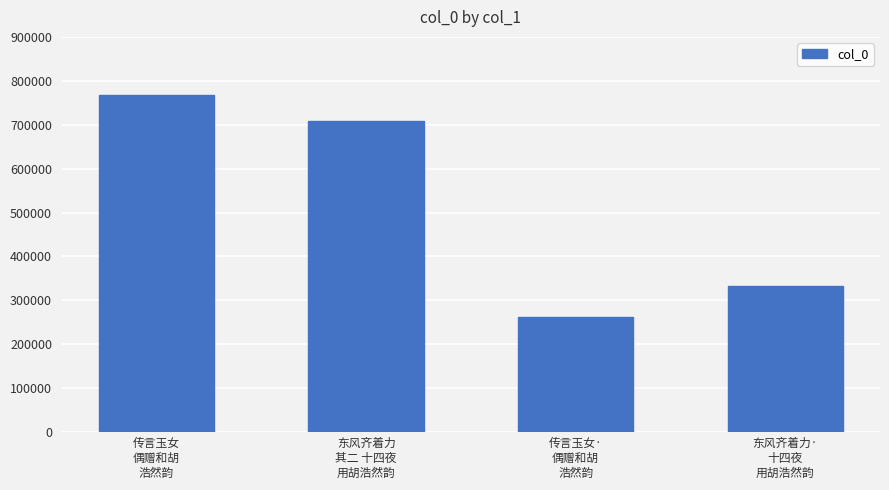

What is the difference between the values at 传言玉女·
偶赠和胡
浩然韵 and 传言玉女
偶赠和胡
浩然韵?

506193